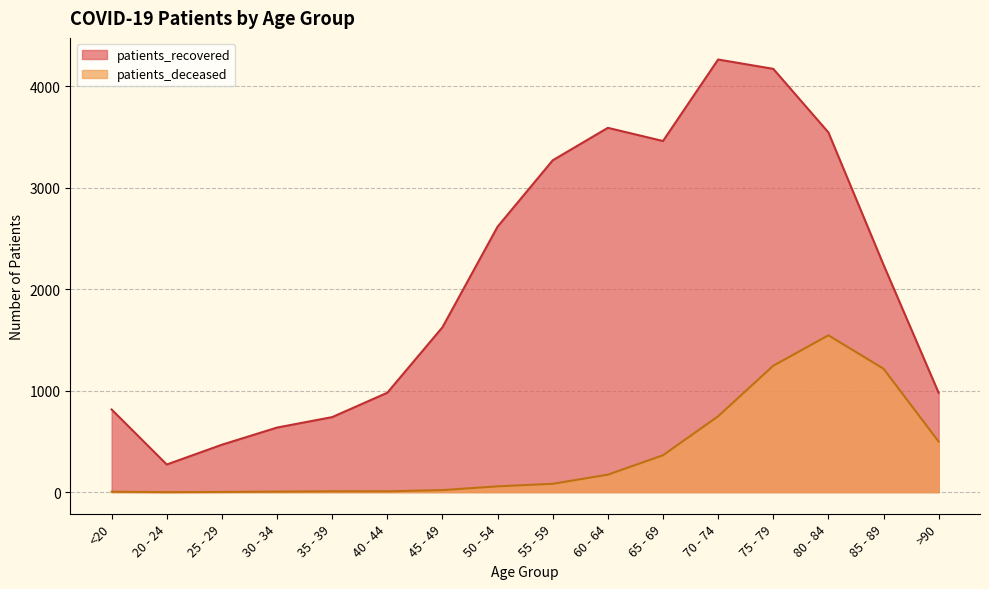

In patients_deceased, how many points are lower than both neighbors (excluding endpoints)?

1